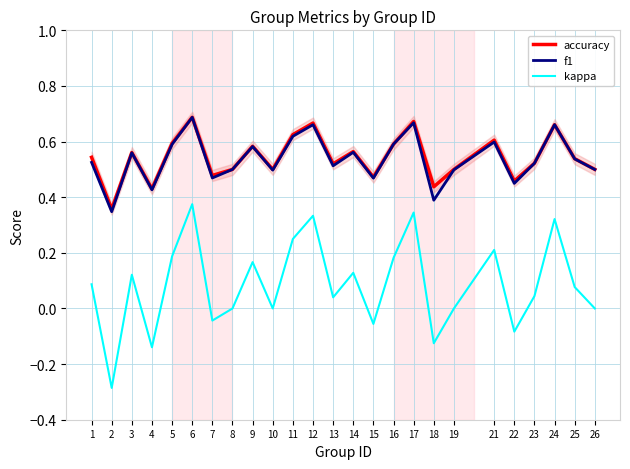

How many interior local peaks does the kappa series have?

8